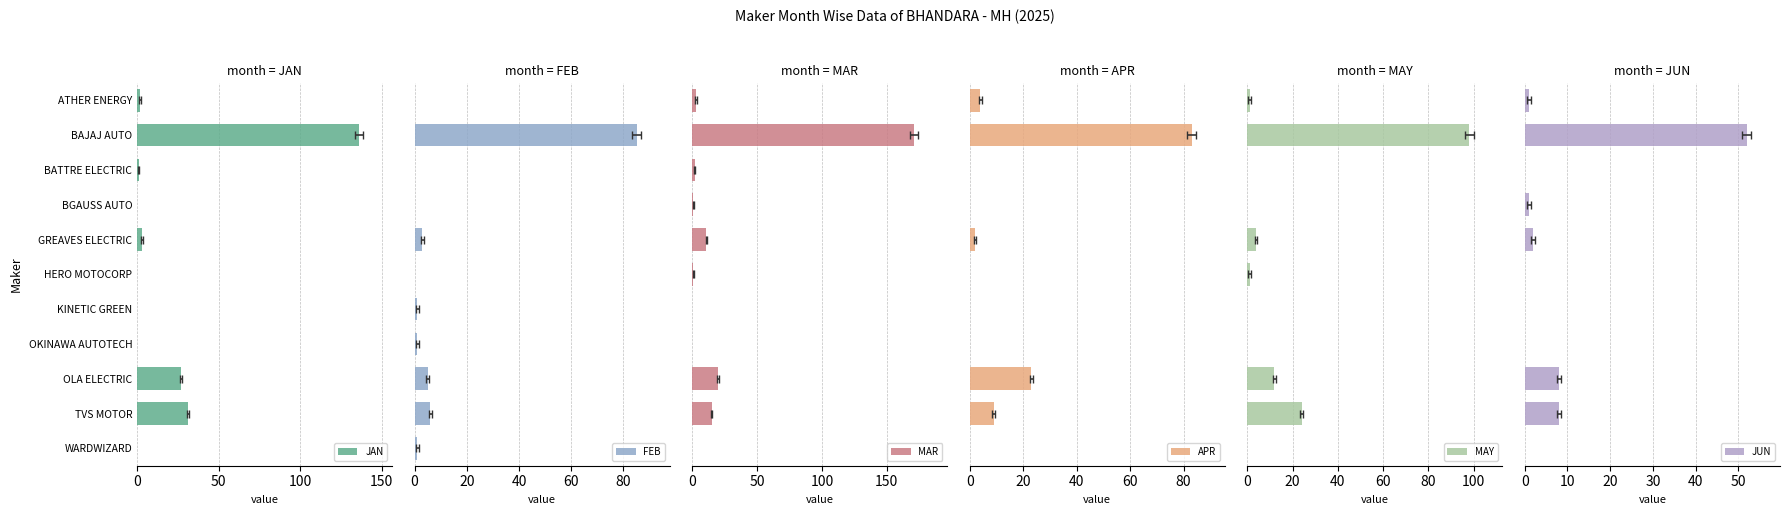

Reading right to left, extract all data points from this chart.

JAN: 0	31	27	0	0	0	3	0	1	136	2
FEB: 1	6	5	1	1	0	3	0	0	85	0
MAR: 0	15	20	0	0	1	11	1	2	171	3
APR: 0	9	23	0	0	0	2	0	0	83	4
MAY: 0	24	12	0	0	1	4	0	0	98	1
JUN: 0	8	8	0	0	0	2	1	0	52	1